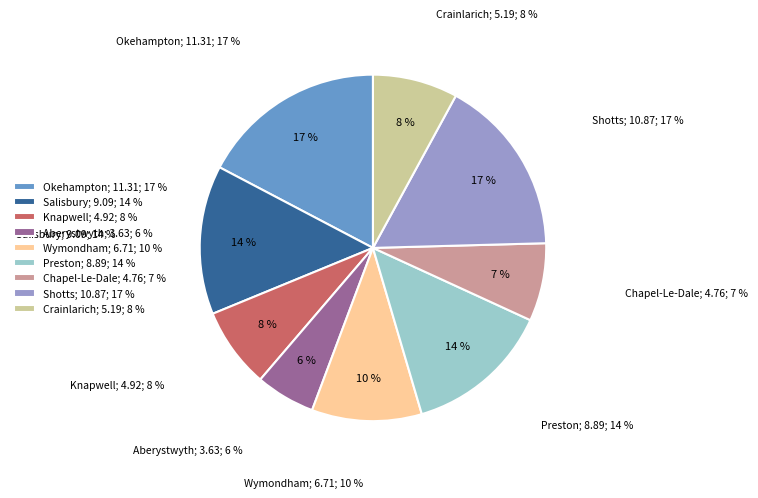

How many slices are in this pie chart?

9